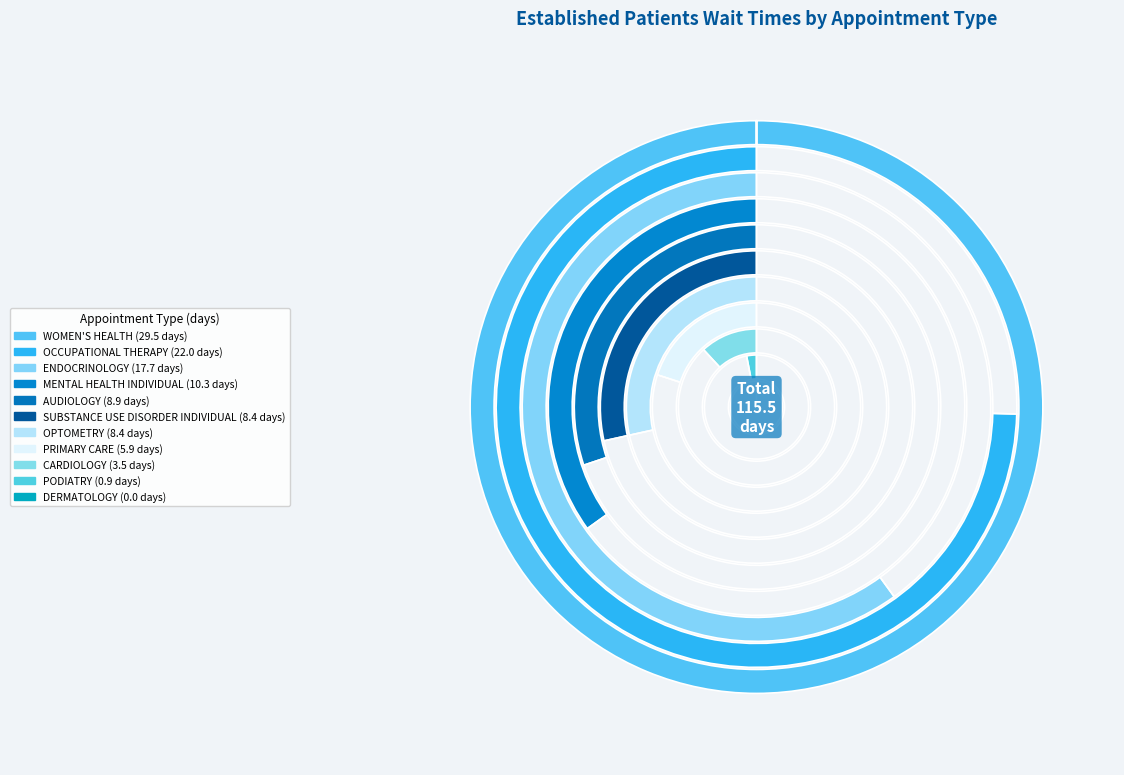

Which slice is the largest?

WOMEN'S HEALTH